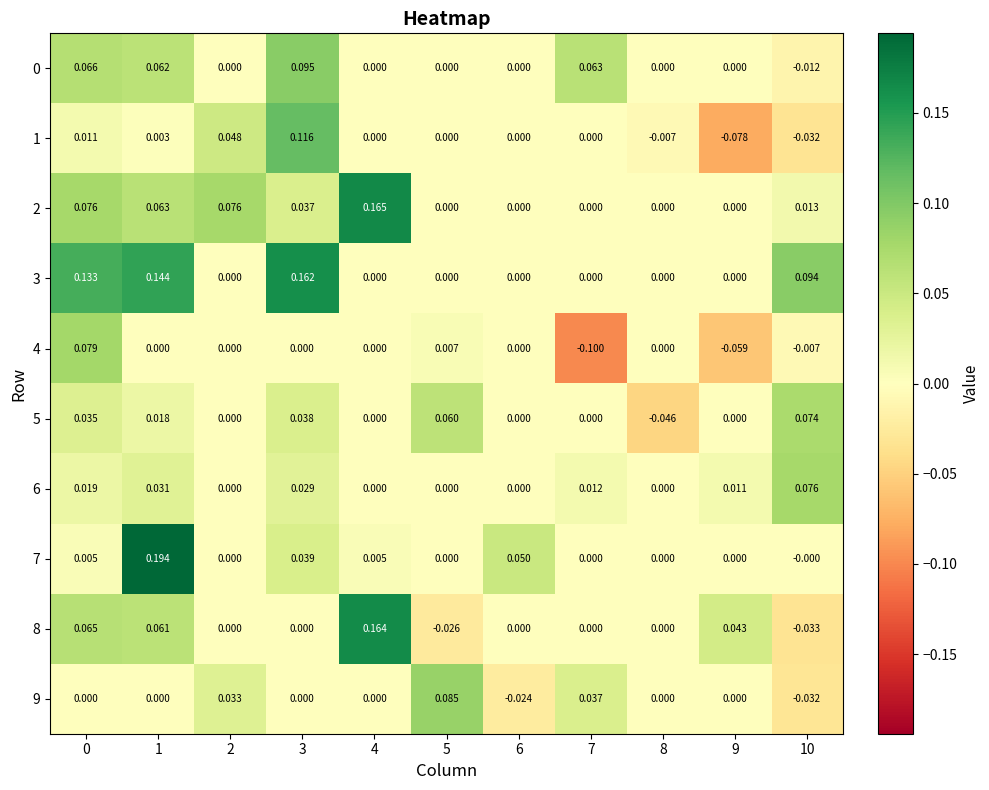

How many distinct data groups are displayed?

10